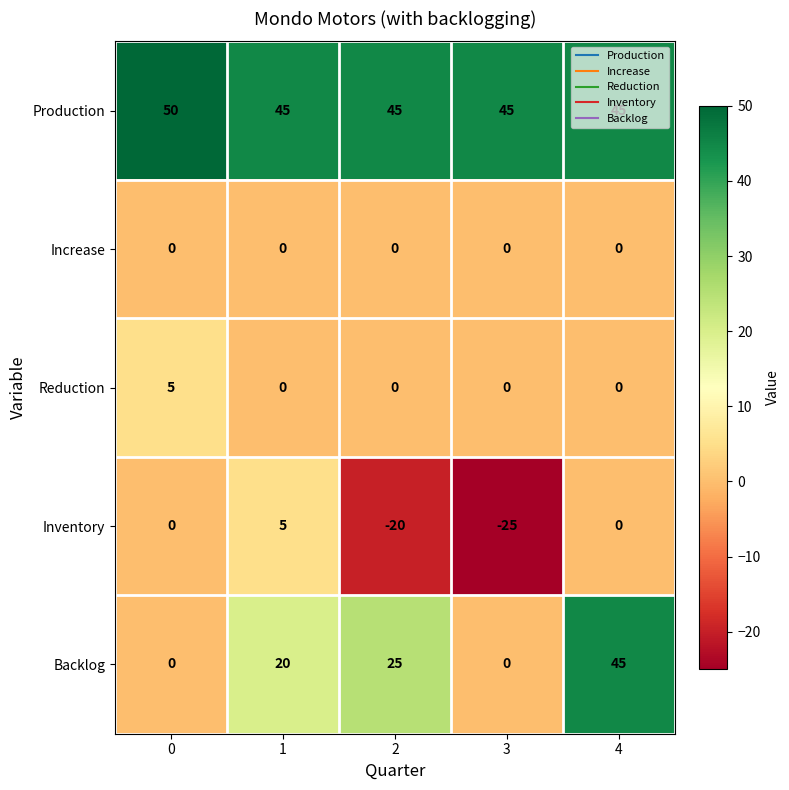

Between 3 and 4, which series saw the biggest shift?

Backlog